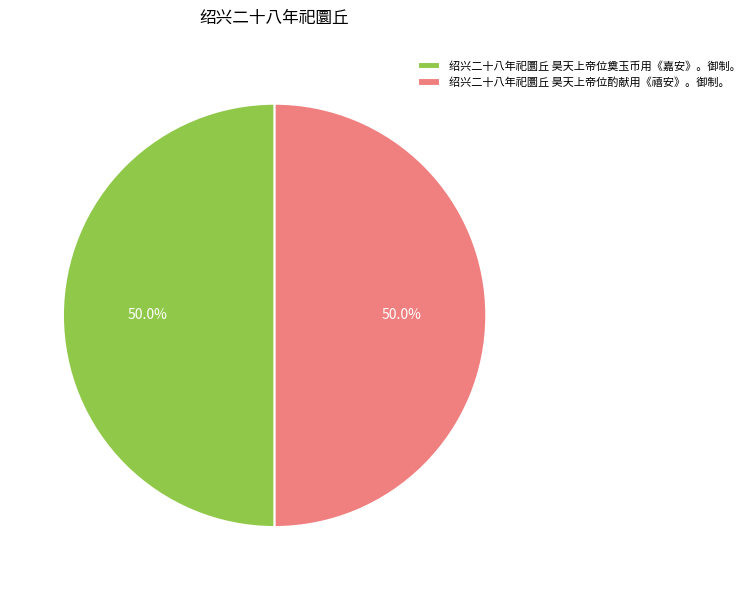

What is the total percentage of 绍兴二十八年祀圜丘 昊天上帝位奠玉币用《嘉安》。御制。 and 绍兴二十八年祀圜丘 昊天上帝位酌献用《禧安》。御制。?

100.0%